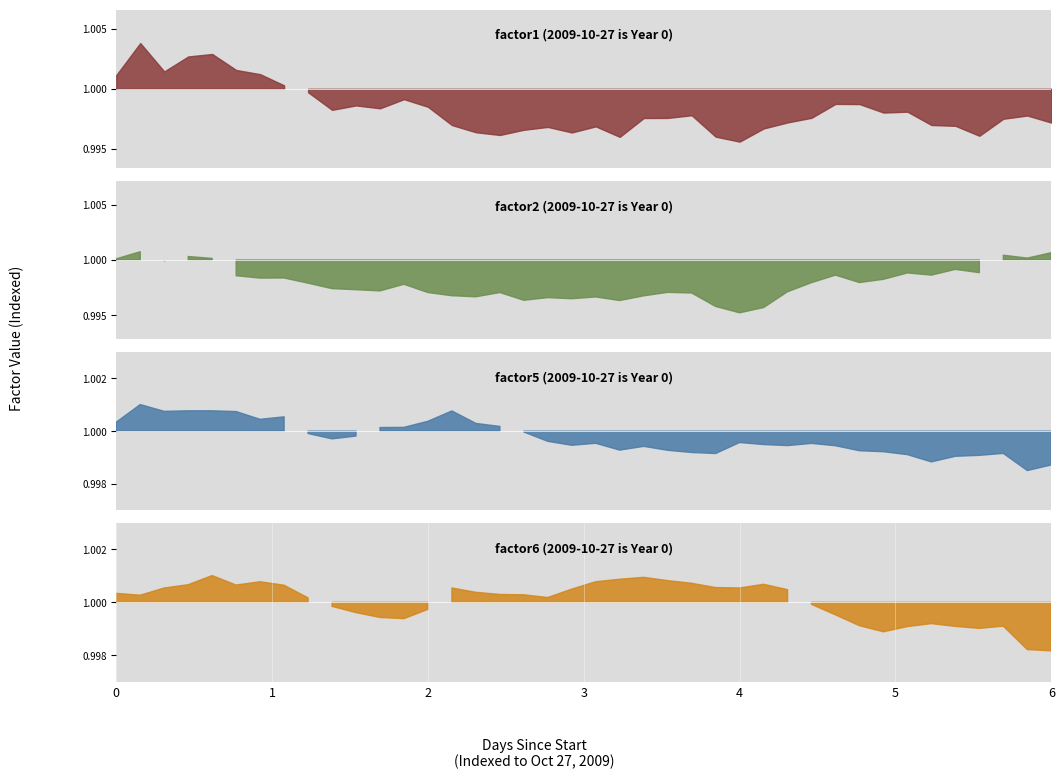

At how many categories does at least one series exceed 0?

40